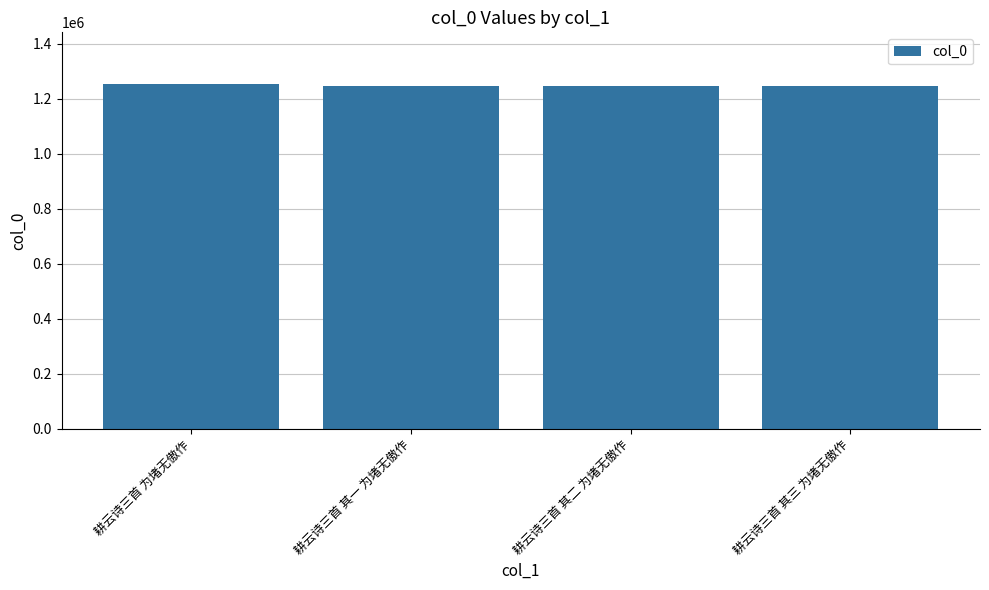

What is the greatest value displayed?

1253019